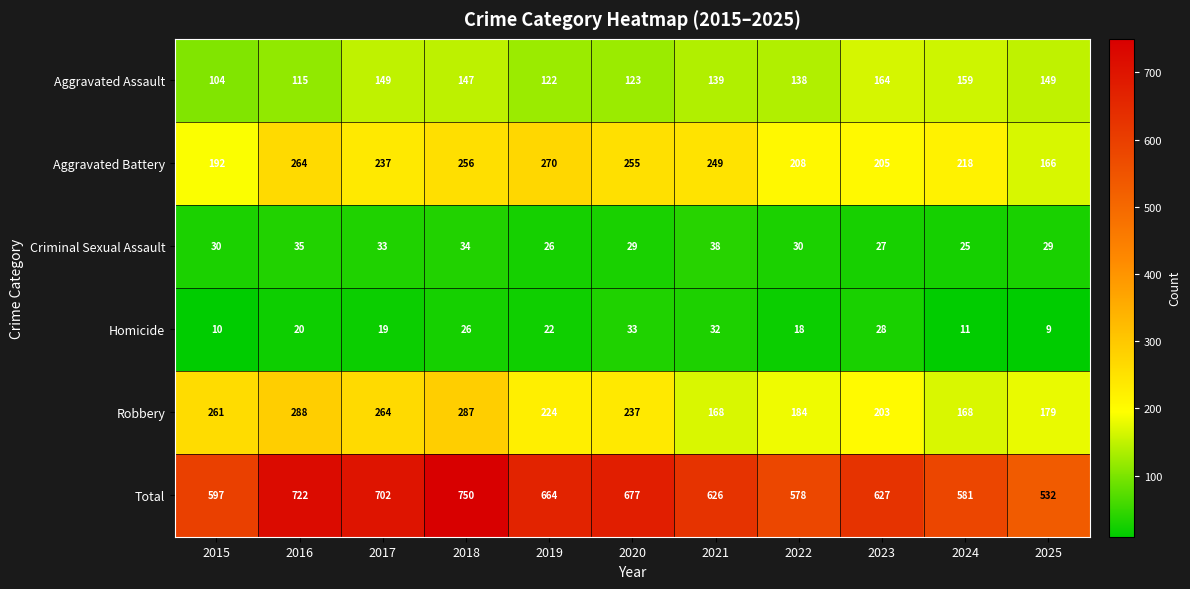

Count the number of data series in this chart.

6